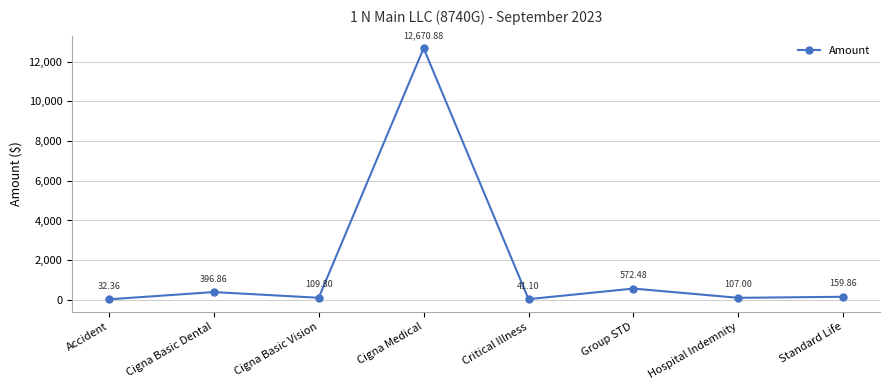

List the labels in order of value, smallest first.

Accident, Critical Illness, Hospital Indemnity, Cigna Basic Vision, Standard Life, Cigna Basic Dental, Group STD, Cigna Medical